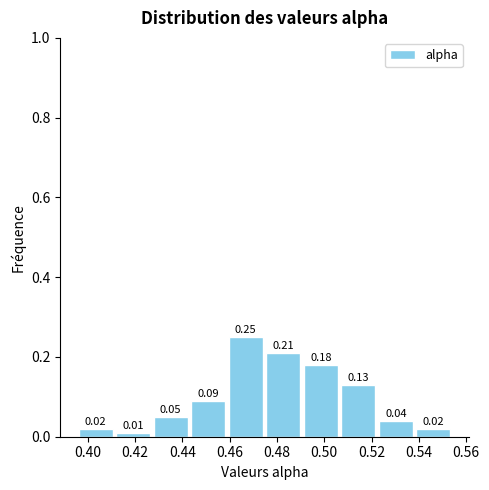

What is the height of the bar covering 0.474 to 0.490 on the x-axis? The bar edges are not printed on the chart, so give them approximately, as read against the axis.

0.21